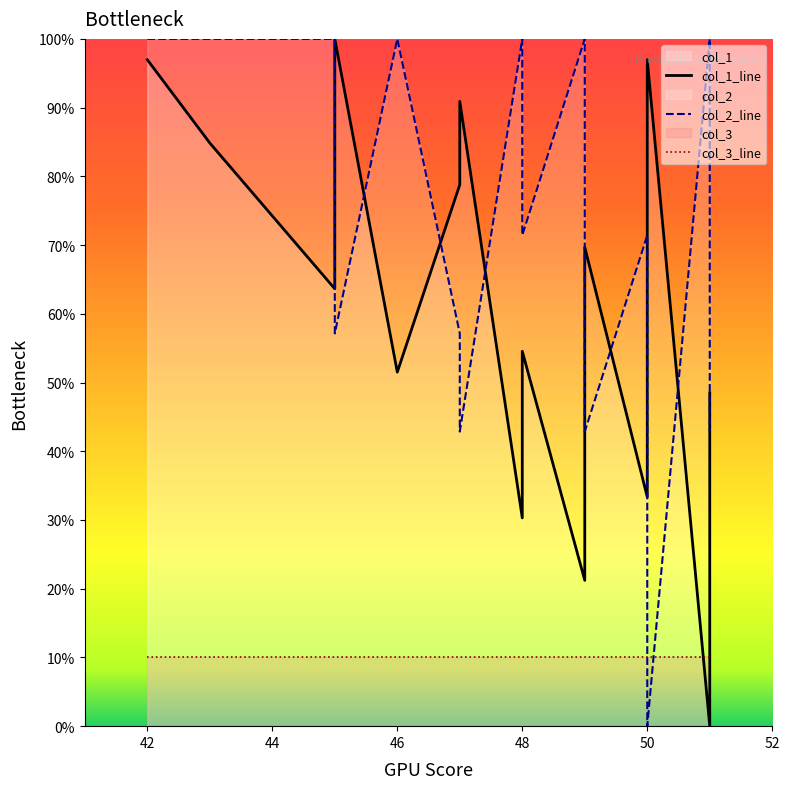

Rank the series by their maximum value, from highest to lowest.

col_1_line, col_2_line, col_3_line